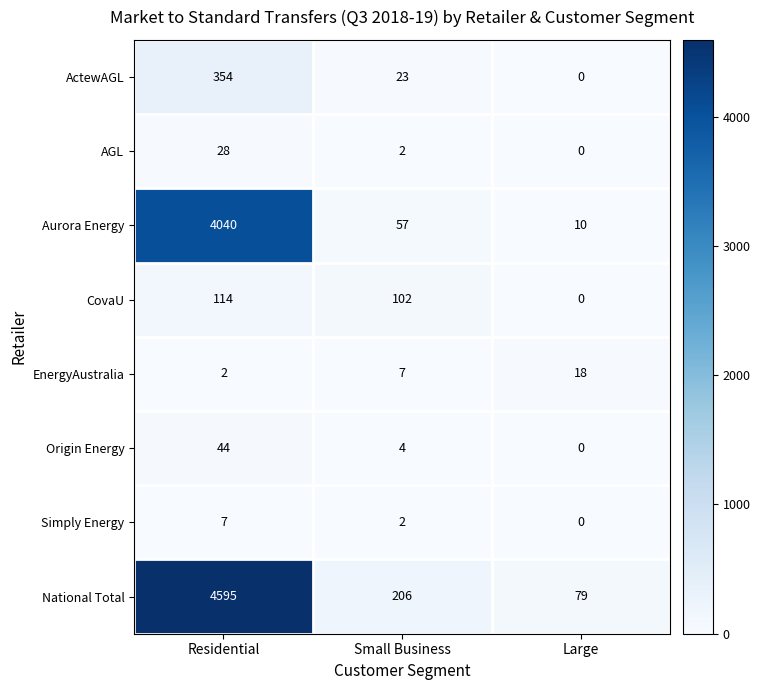

Which series changed the most between Residential and Large?

National Total